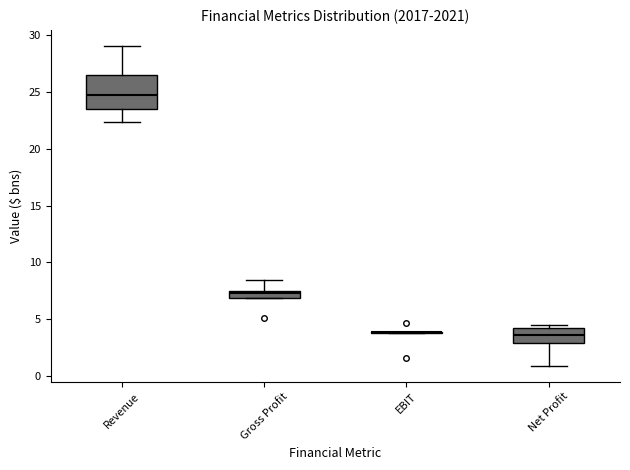

Comparing the boxes themselves (not the whiskers), which one is the tallest?

Revenue